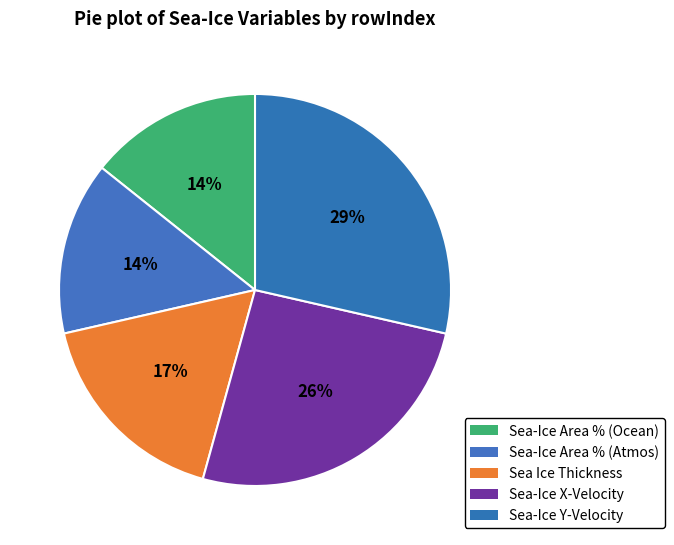

How many slices are in this pie chart?

5